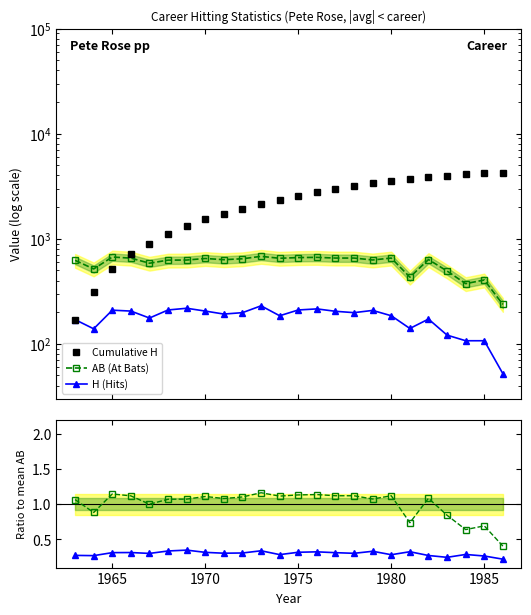

The value of H (Hits) at 1975 is 315.3. True or false?

False